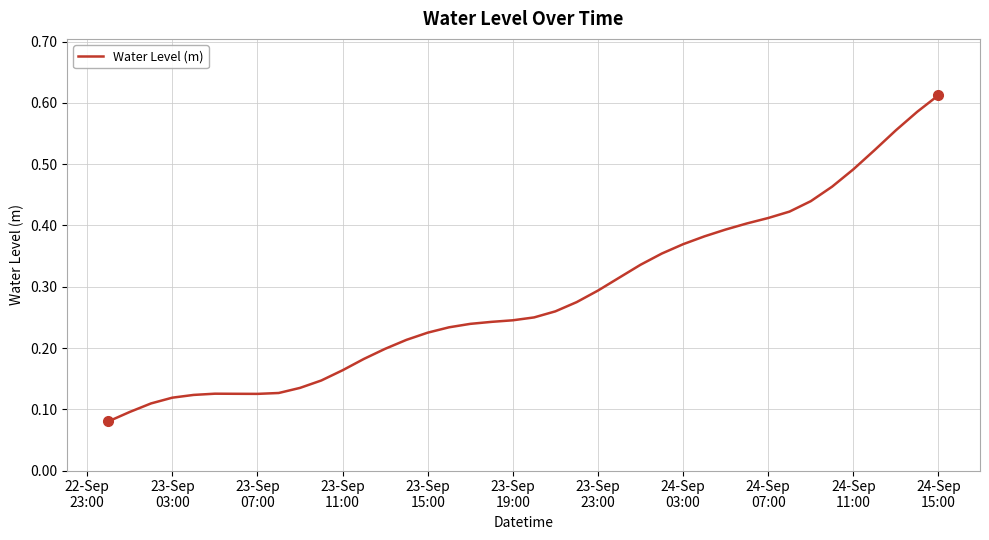

Is this an area chart (filled region under the line)?

No